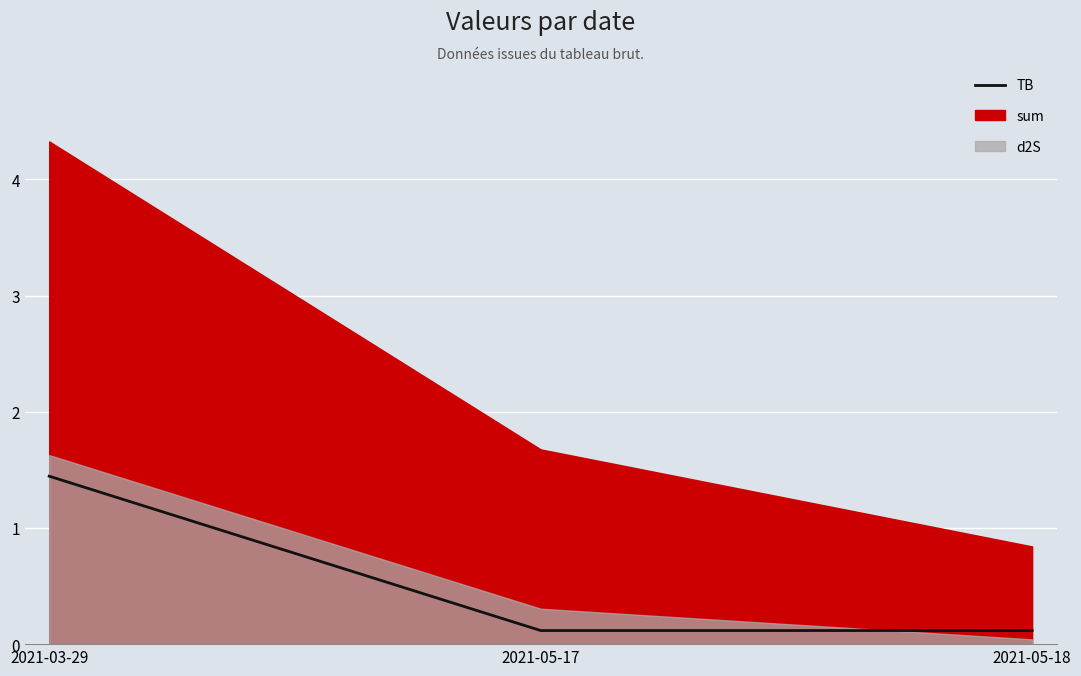

What is the difference between the values at 2021-05-18 and 2021-03-29?

1.3